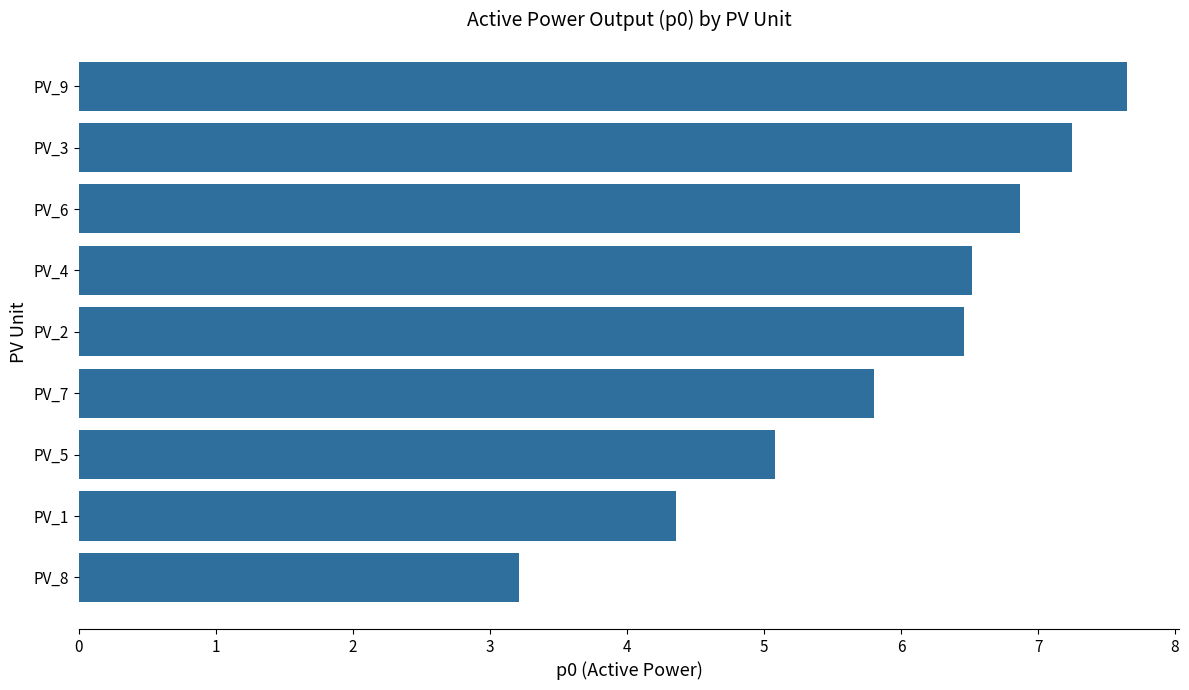

How many bars are there in total?

9